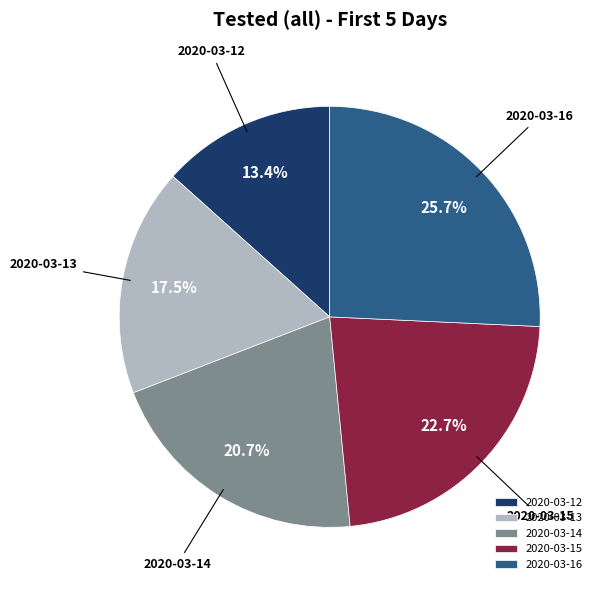

To the nearest percent, what is the average slice percentage?

20%